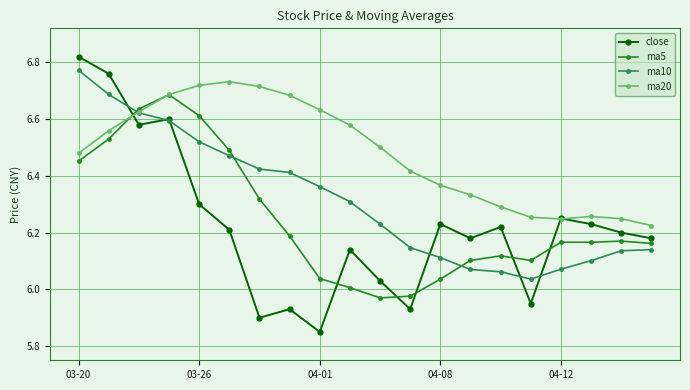

True or false: ma10 has more than 2 points higher than both neighbors.

False